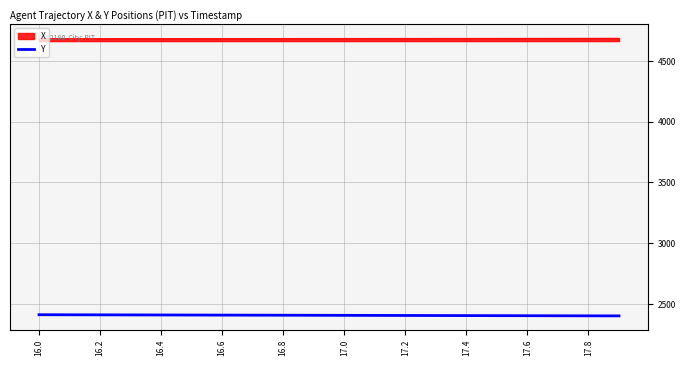

What is the maximum value shown in the chart?

4687.0